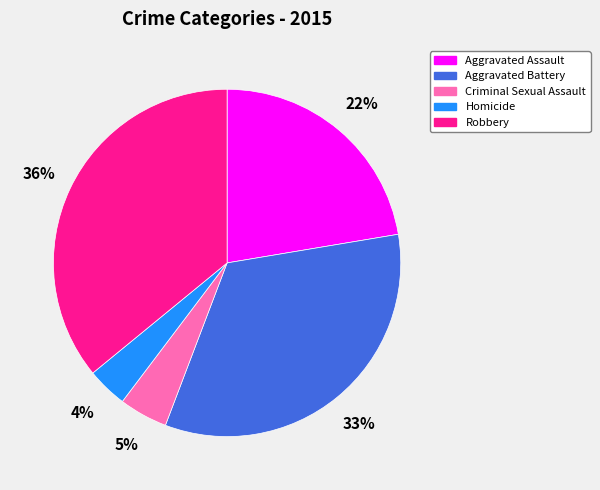

Which category has the smallest portion of the pie?

Homicide